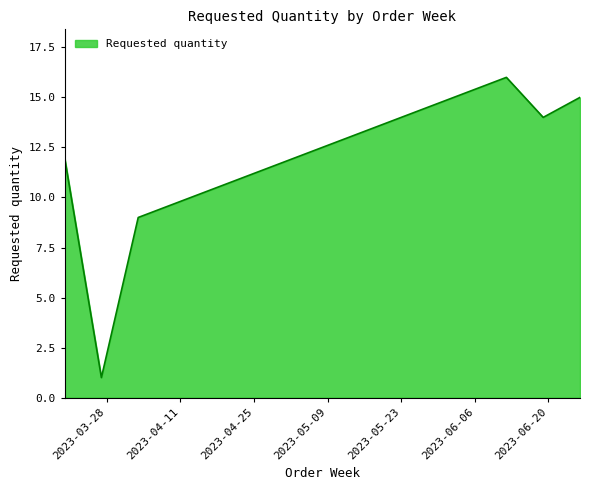

What is the greatest value displayed?

16